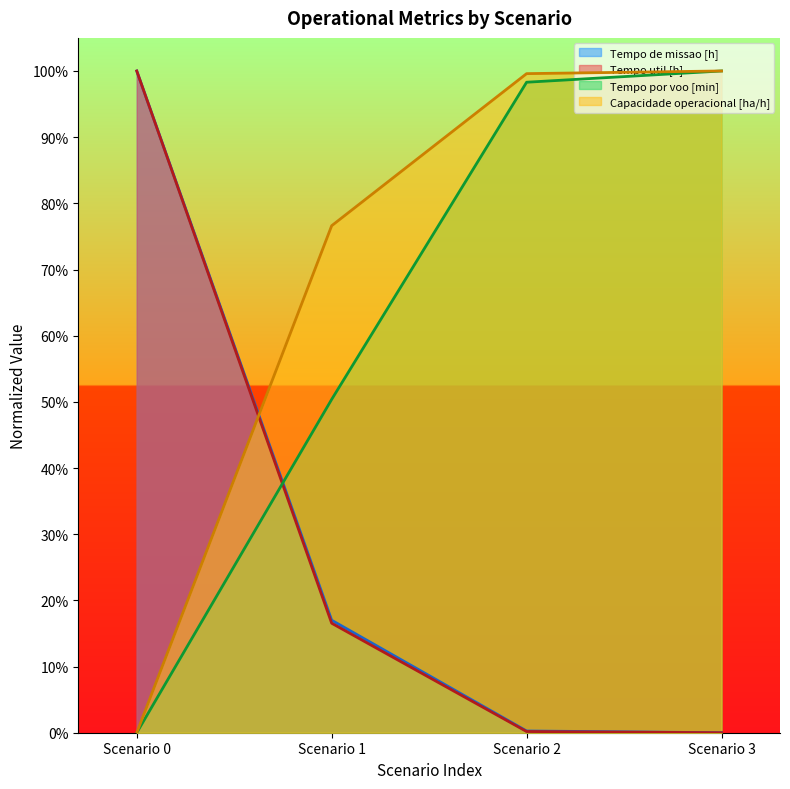

What is the value of the Tempo util [h] point at the 1st from the left?

1.0